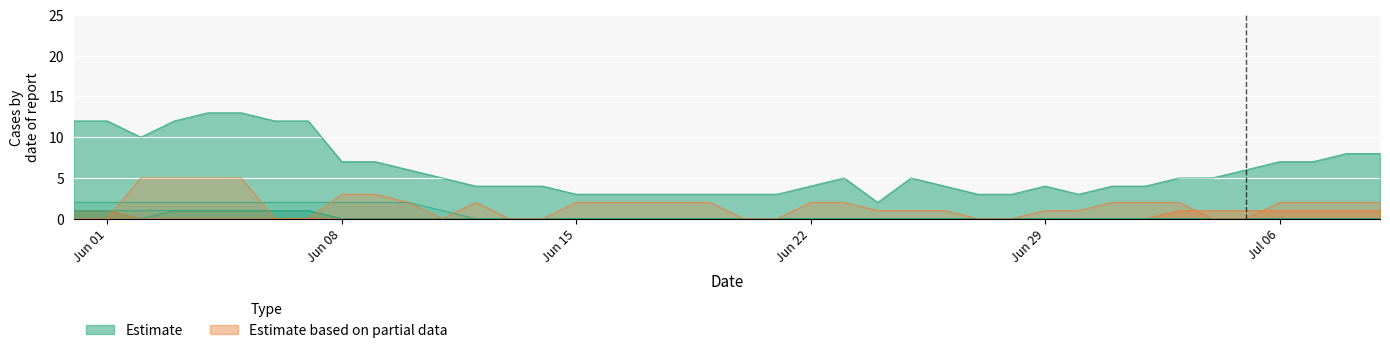

What is the greatest value displayed?

13